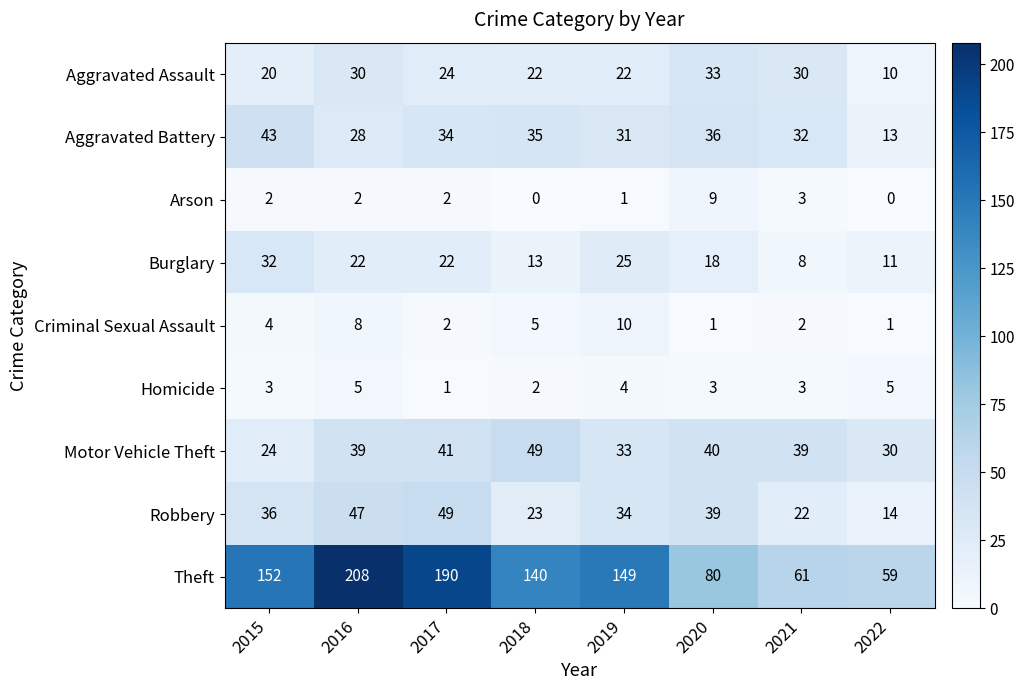

At which label is Criminal Sexual Assault closest to 5?

2018